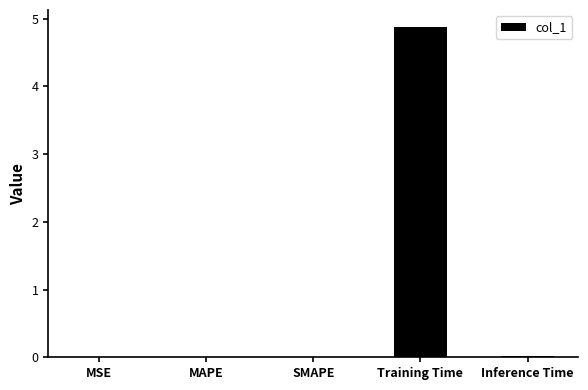

Which label corresponds to the largest value in the chart?

Training Time